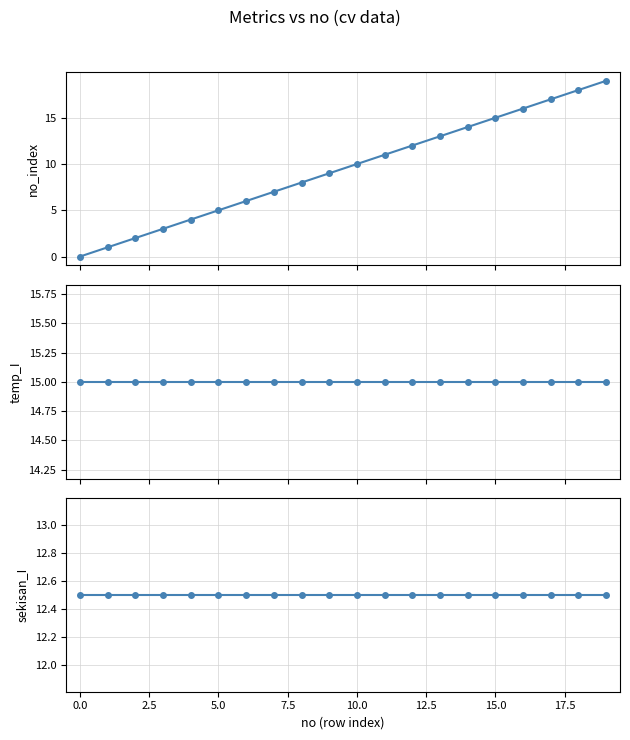

The value of temp_I at 2.5 is 4.5. True or false?

False